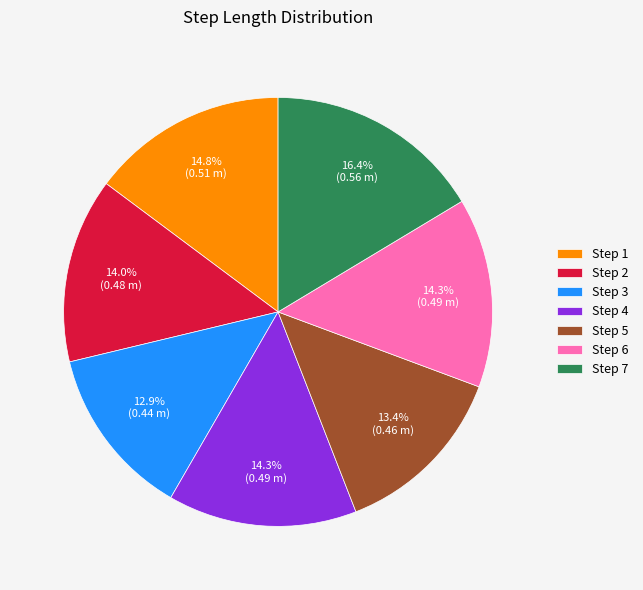

Which has a higher value, Step 7 or Step 5?

Step 7